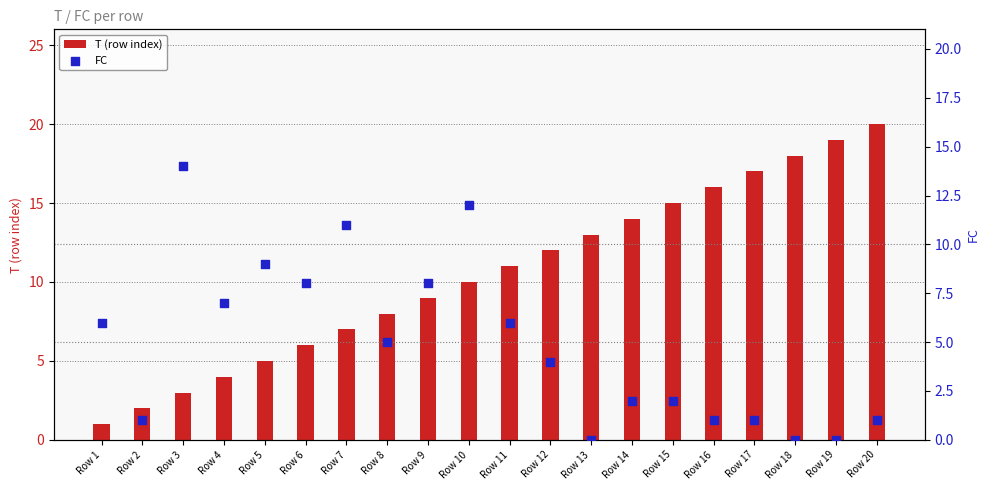

At which category is the sum across all series the highest?

Row 10